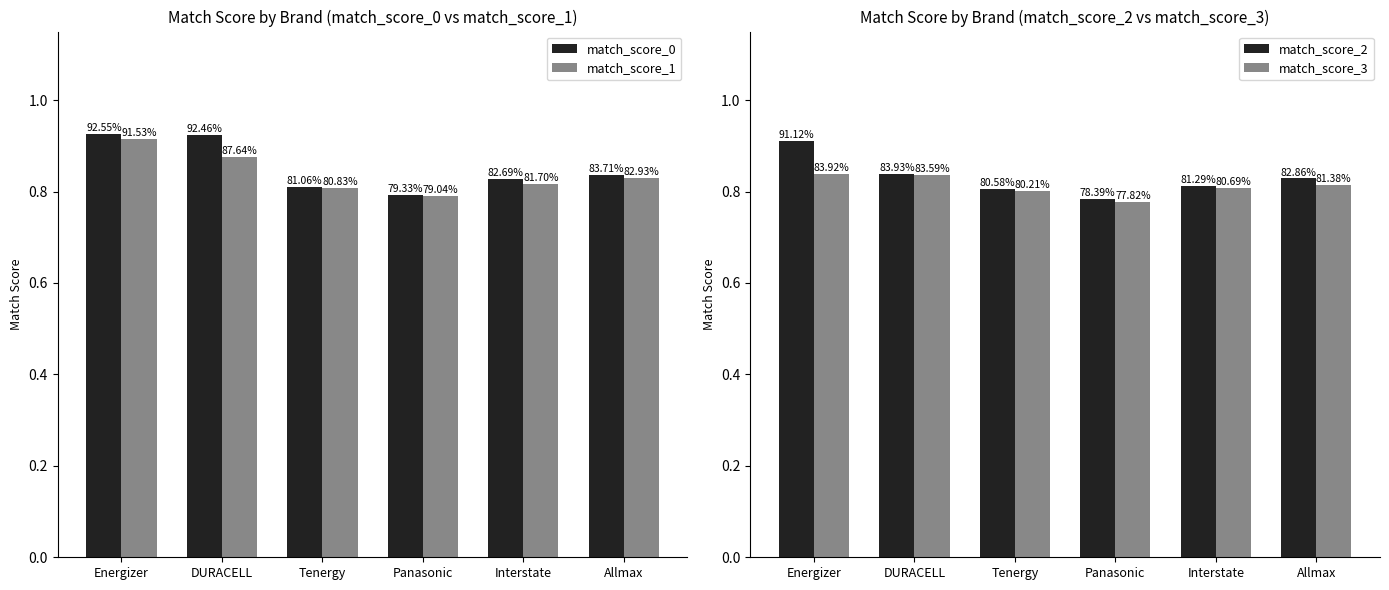

Rank the categories by match_score_0 value from lowest to highest.

Panasonic, Tenergy, Interstate, Allmax, DURACELL, Energizer